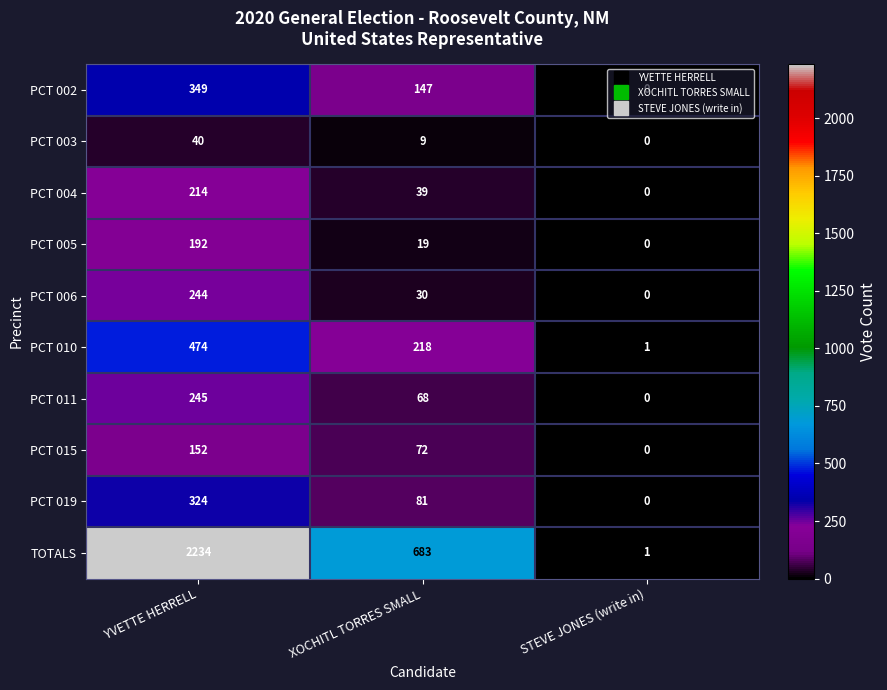

What is the difference between the highest and lowest values at STEVE JONES (write in)?

1